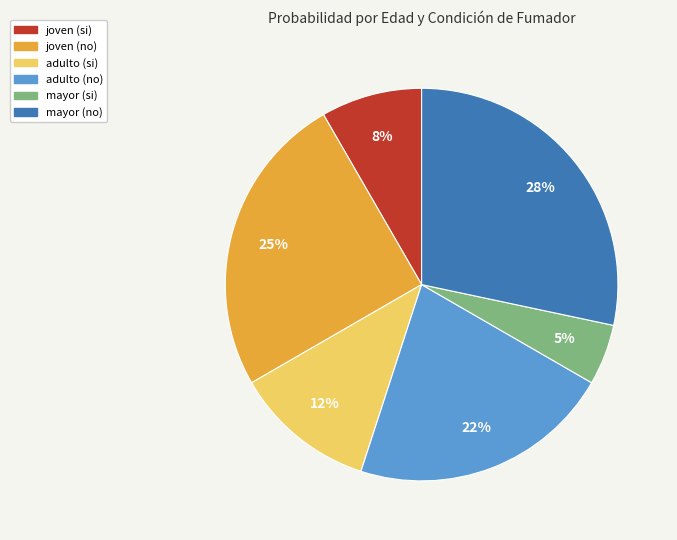

How many segments does this pie chart have?

6